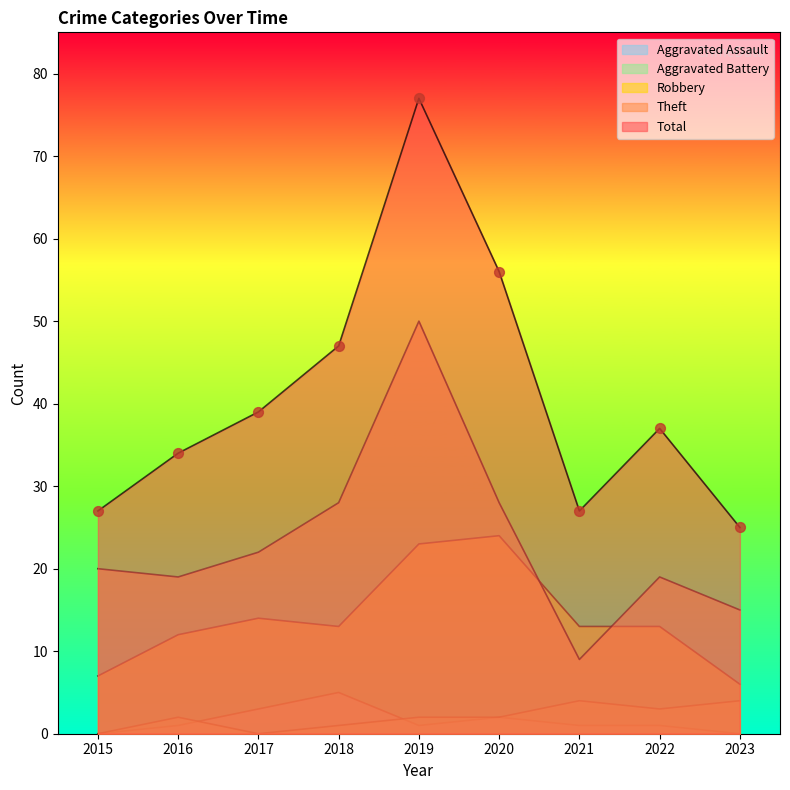

Which series has the largest total across all categories?

Total